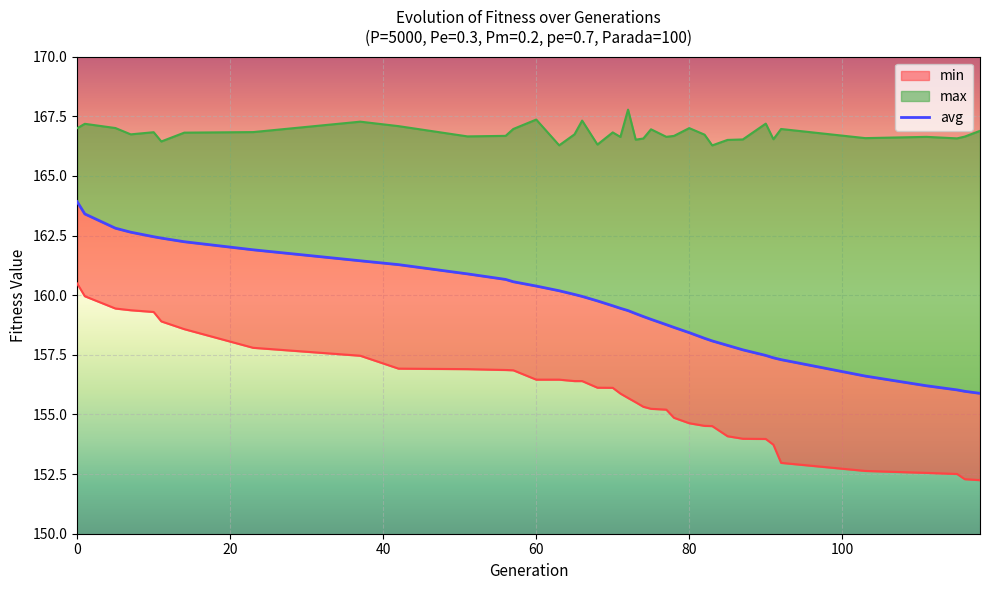

True or false: max and min intersect in this chart.

False